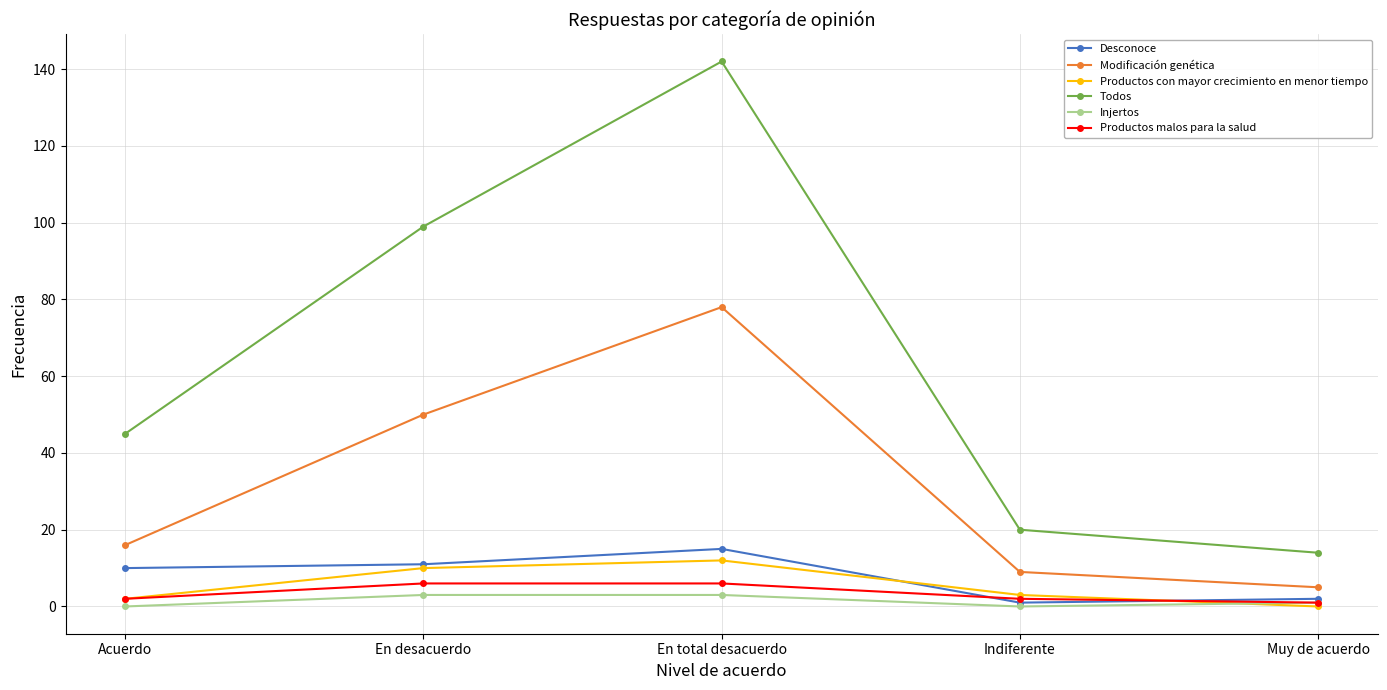

What is the label of the 5th point from the right?

Acuerdo